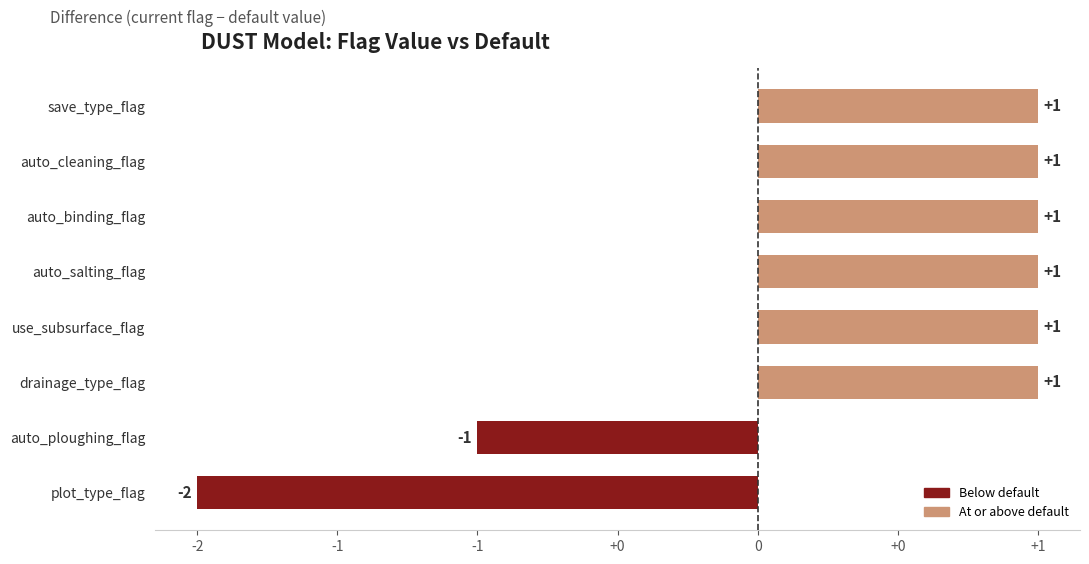

Does the chart contain any negative values?

Yes